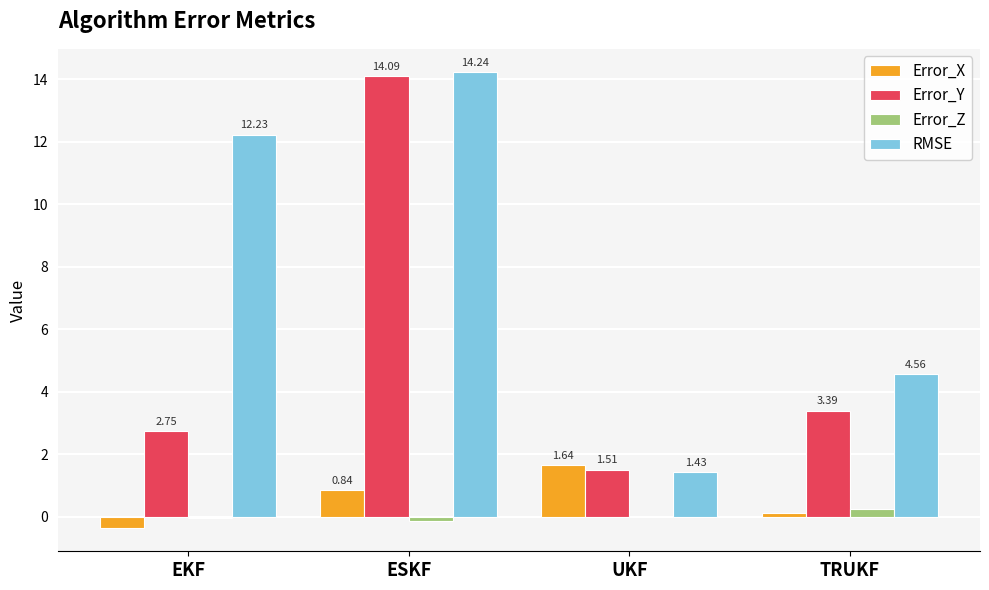

At which label does Error_Y first exceed 3?

ESKF